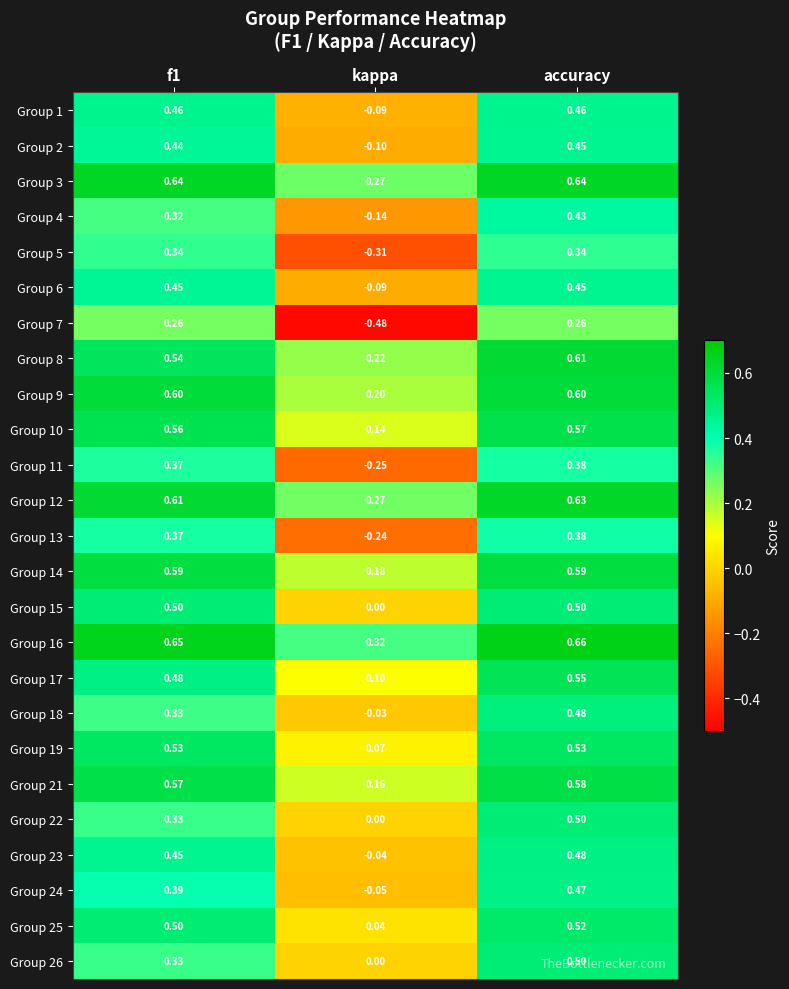

Is the value of Group 7 at accuracy greater than the value of Group 9 at f1?

No